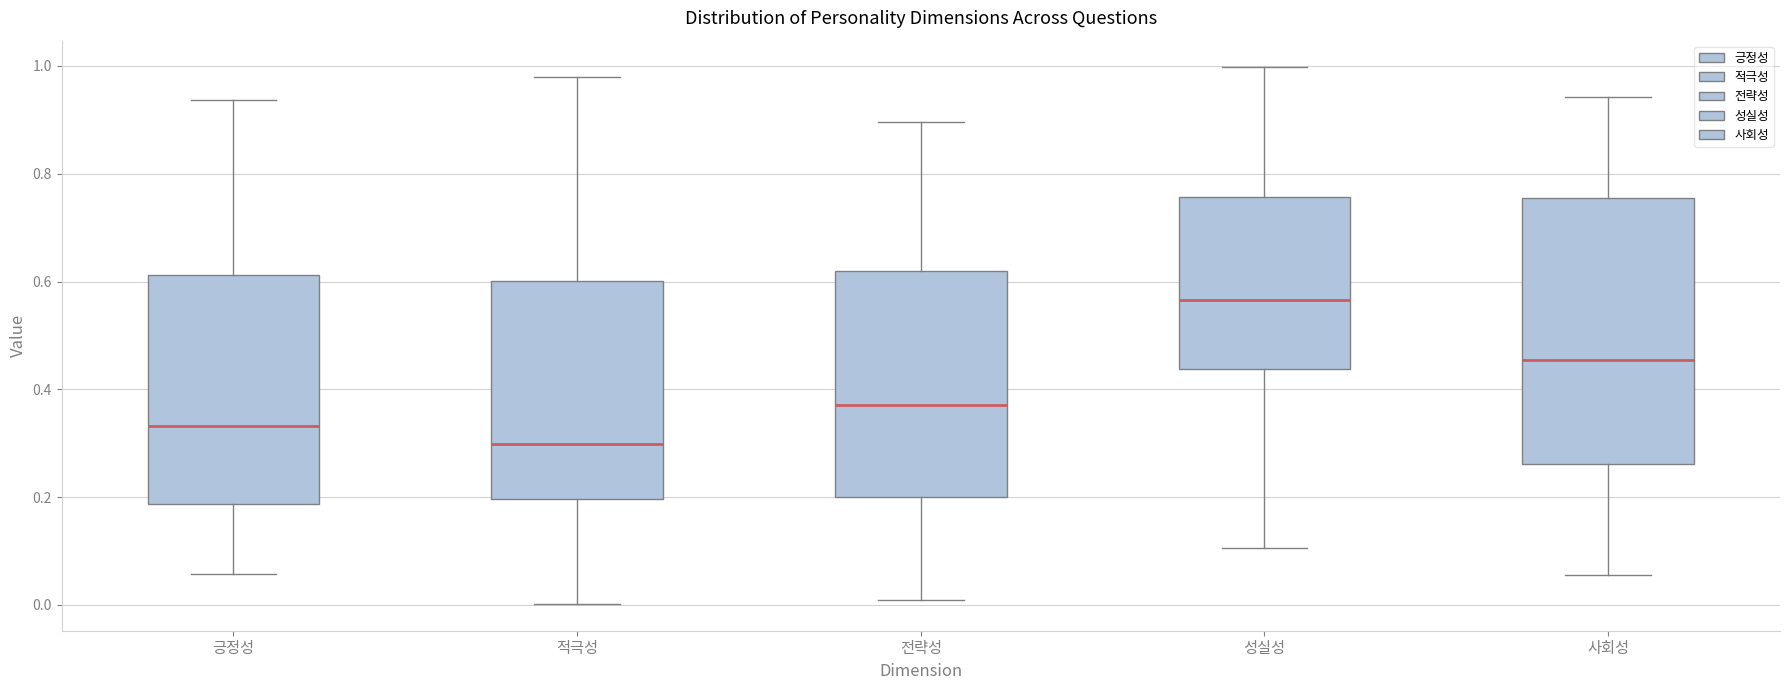

Which box's median line is the highest?

성실성